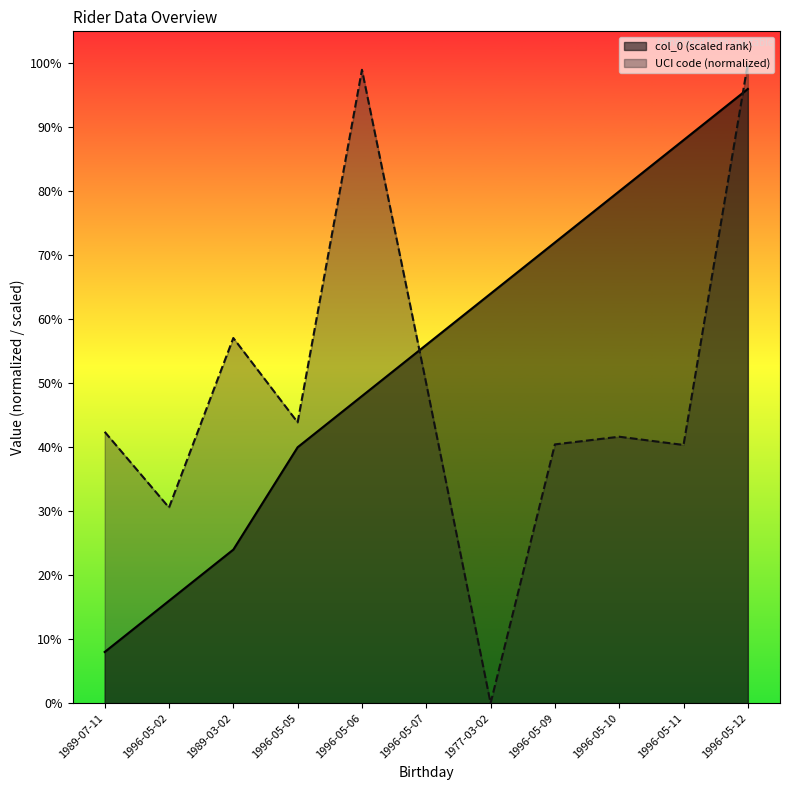

Reading left to right, list all the values displayed in this chart.

col_0: 8.0	16.0	24.0	40.0	48.0	56.0	64.0	72.0	80.0	88.0	96.0
UCI code: 42.4	30.6	57.1	43.9	99.0	49.9	0.0	40.4	41.6	40.4	100.0